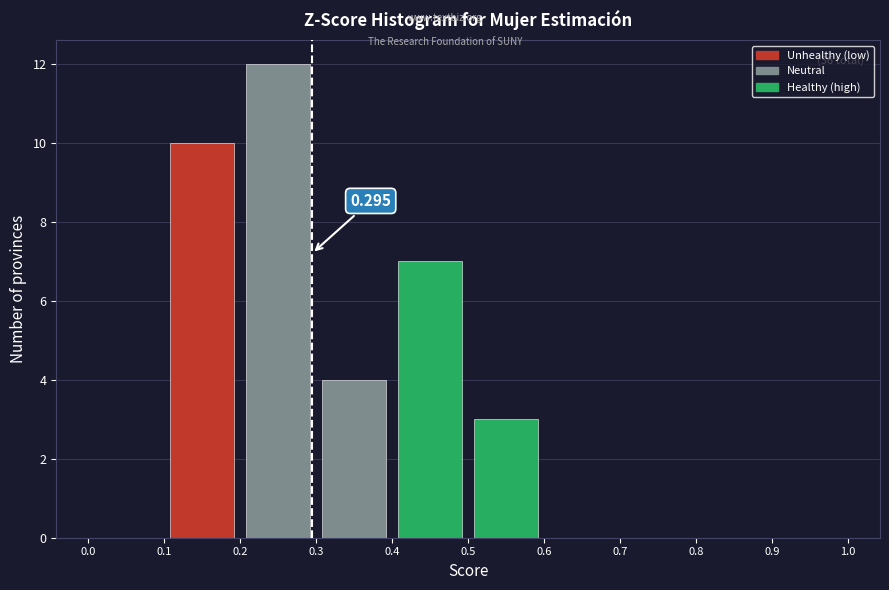

Over which range of the x-axis is the bar tallest?

0.2 to 0.3